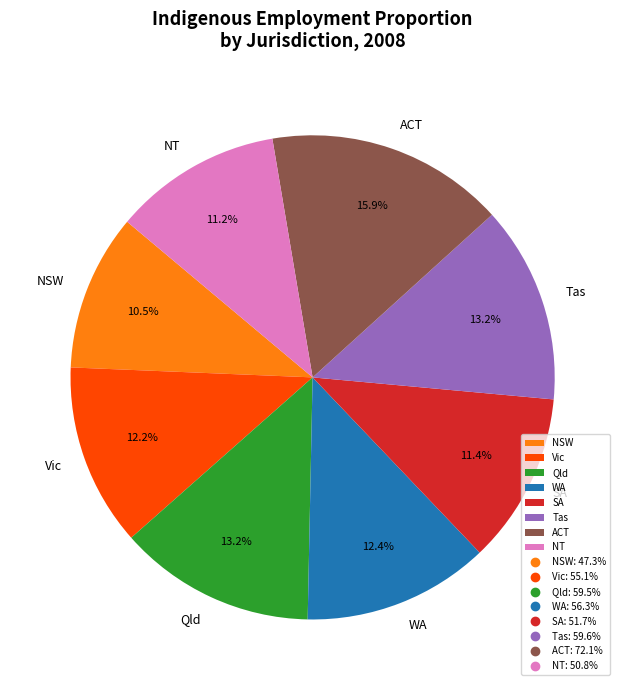

What portion of the pie excludes Tas?

86.8%